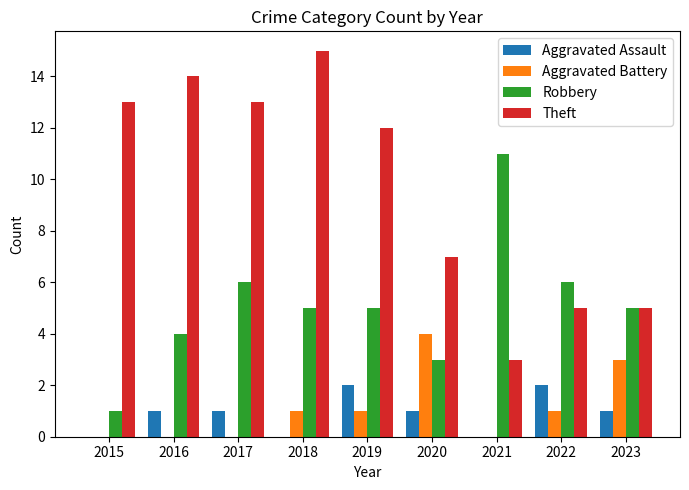

What value does the Aggravated Battery series have at 2023?

3